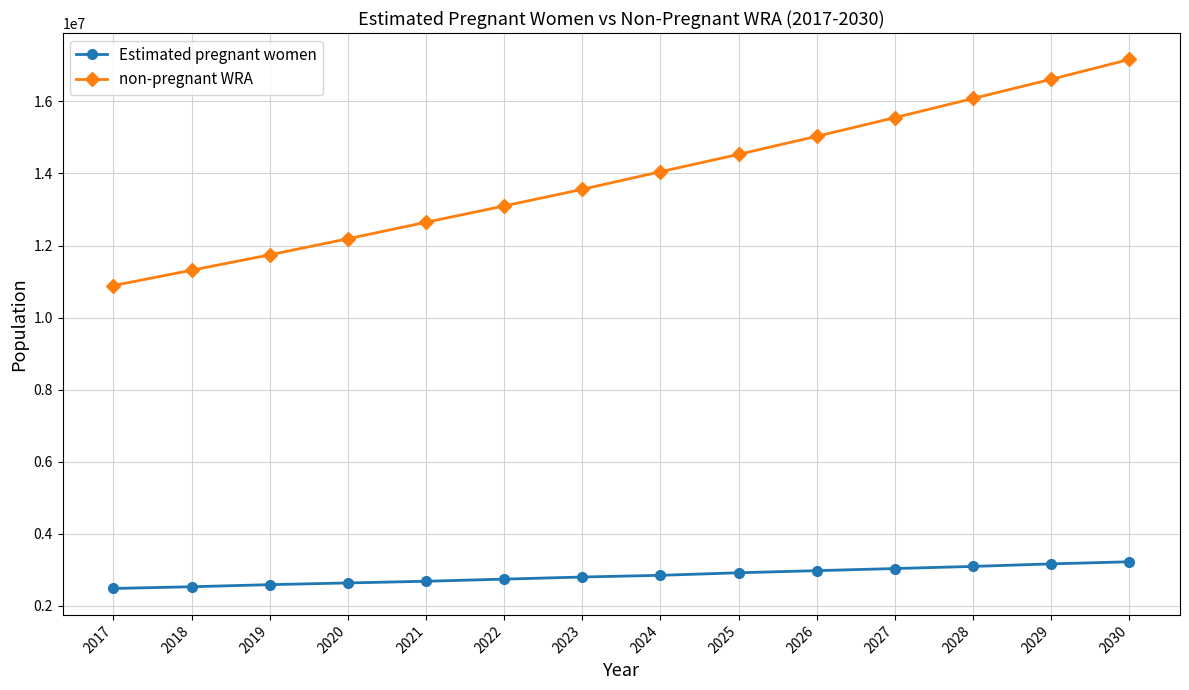

At which category is the sum across all series the highest?

2030